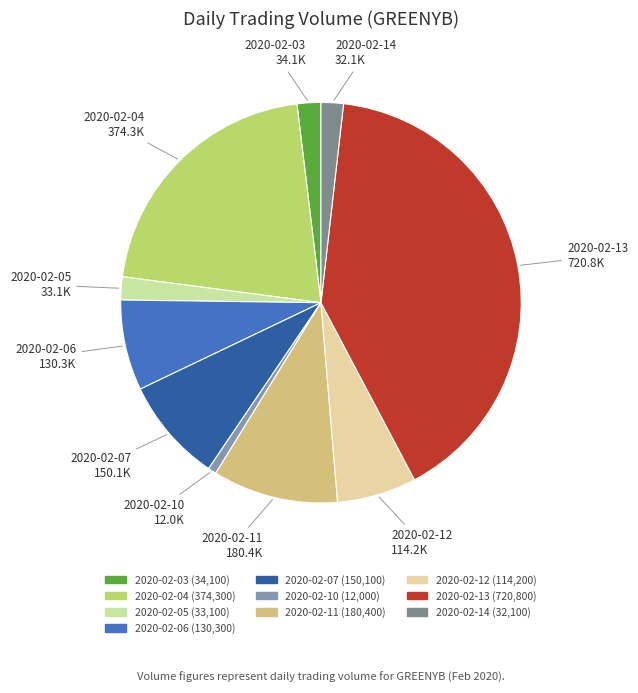

How many segments does this pie chart have?

10